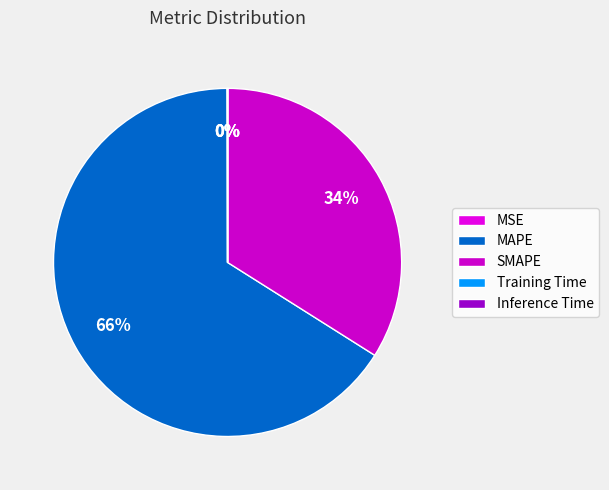

To the nearest percent, what percentage of the pie is MAPE?

66%